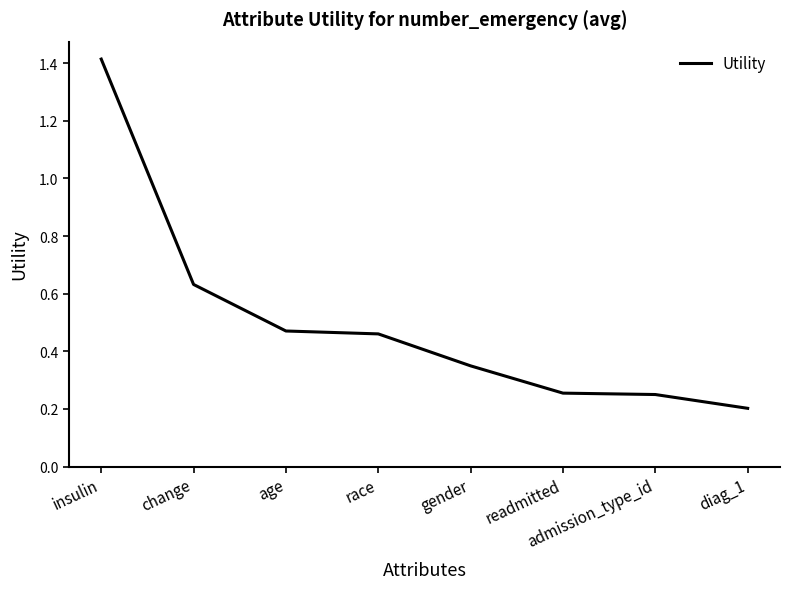

What position from the left is diag_1?

8